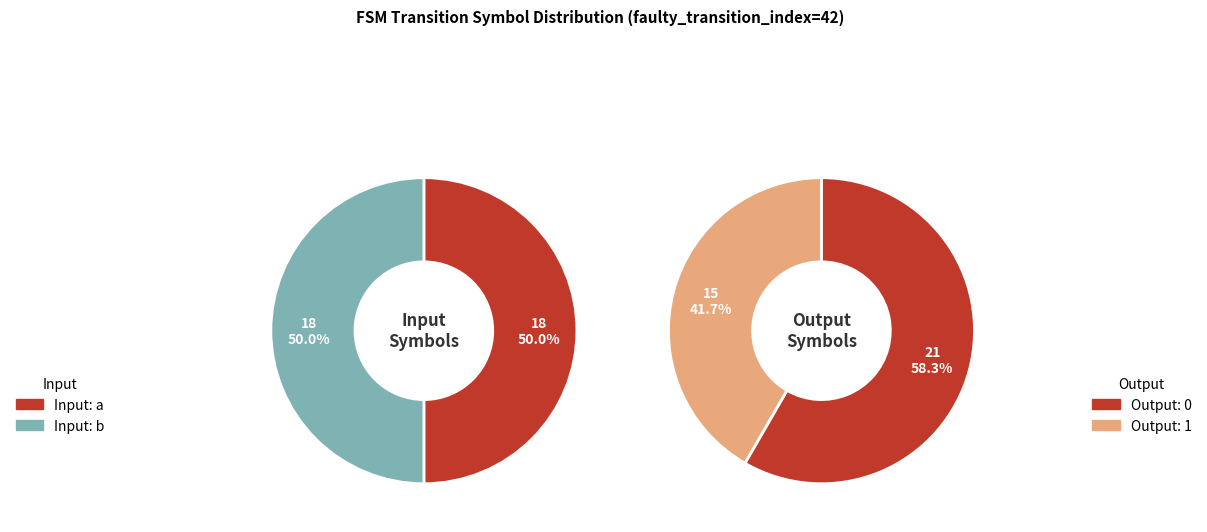

How many slices are in this pie chart?

4